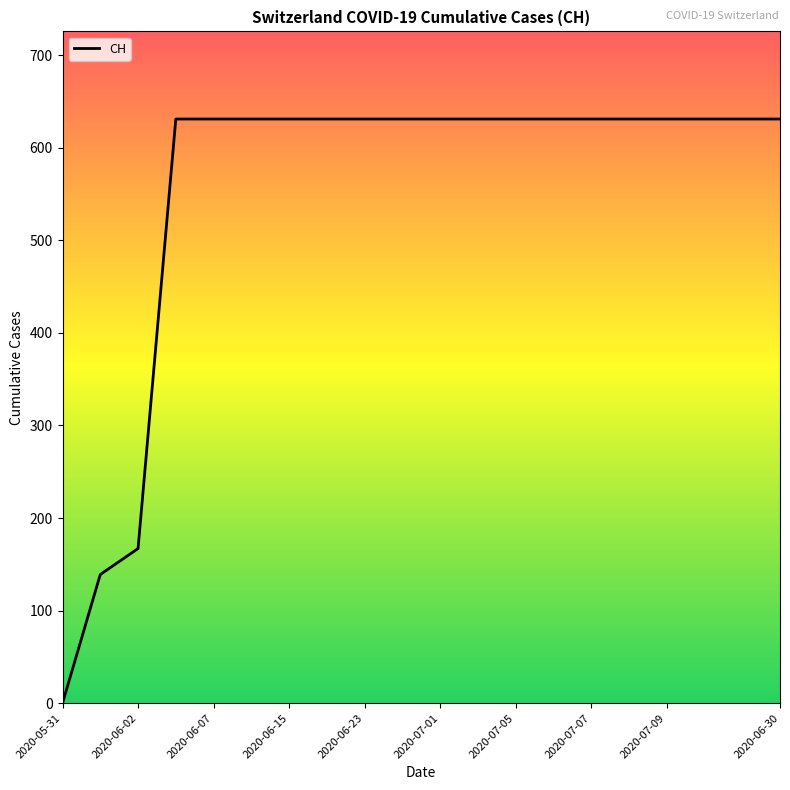

What is the greatest value displayed?

631